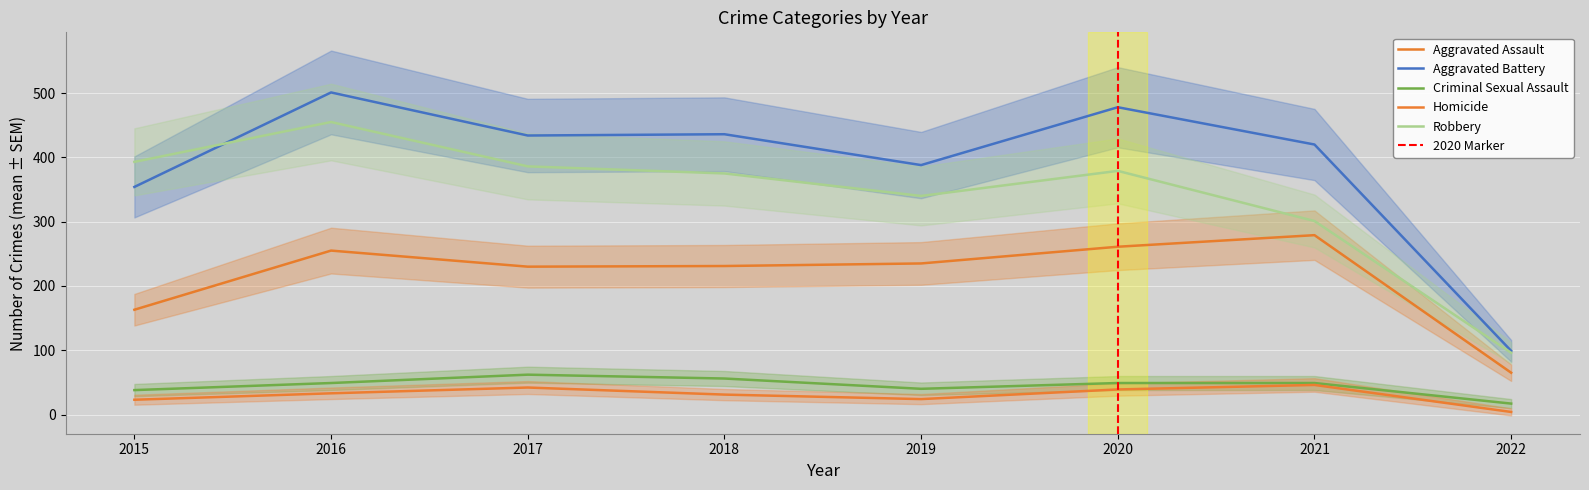

Where is the first local maximum for Criminal Sexual Assault?

2017